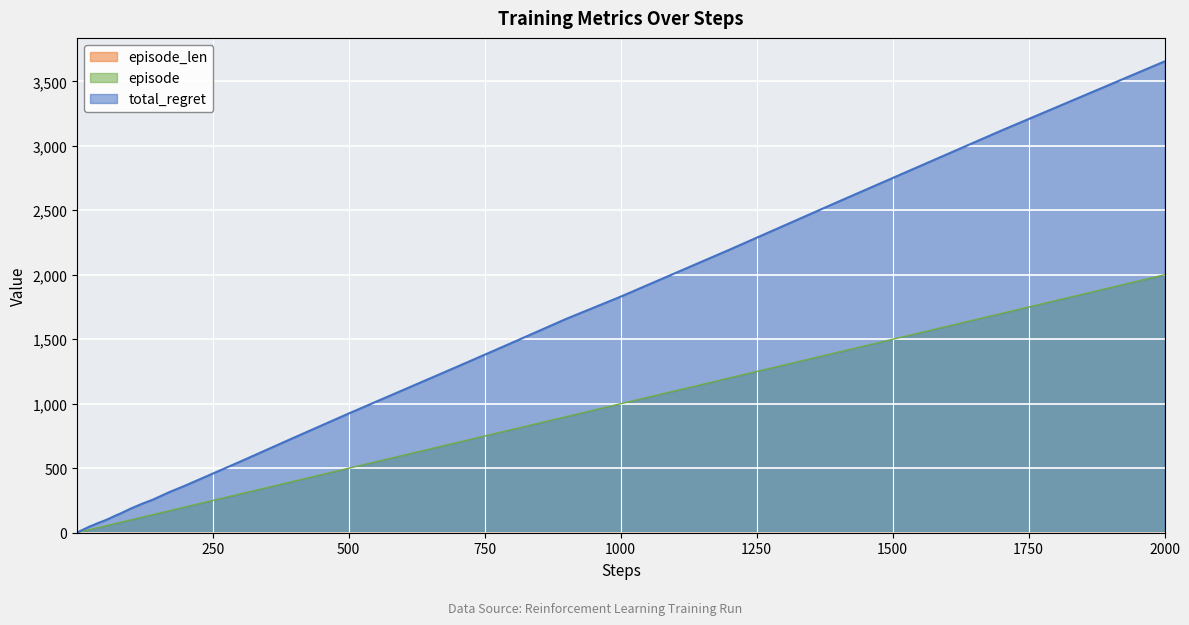

At which label does episode first exceed 80?

90